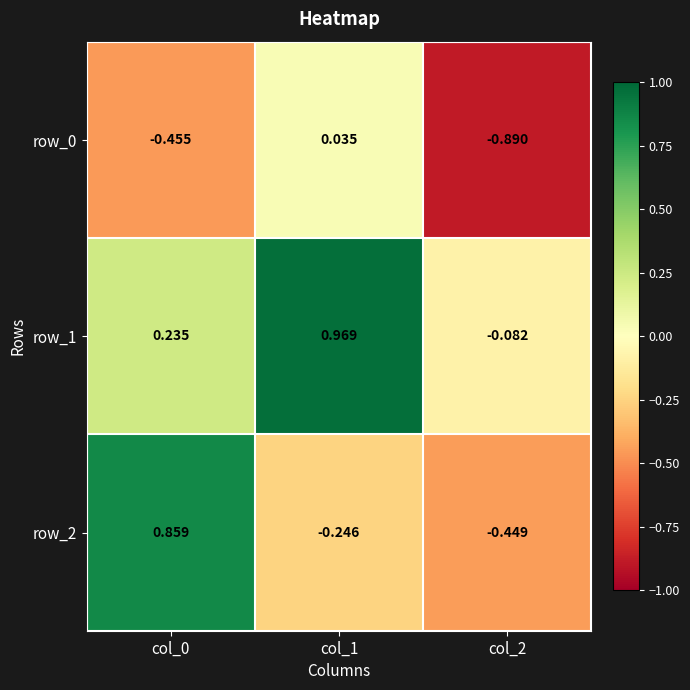

How many categories are shown in the chart?

3